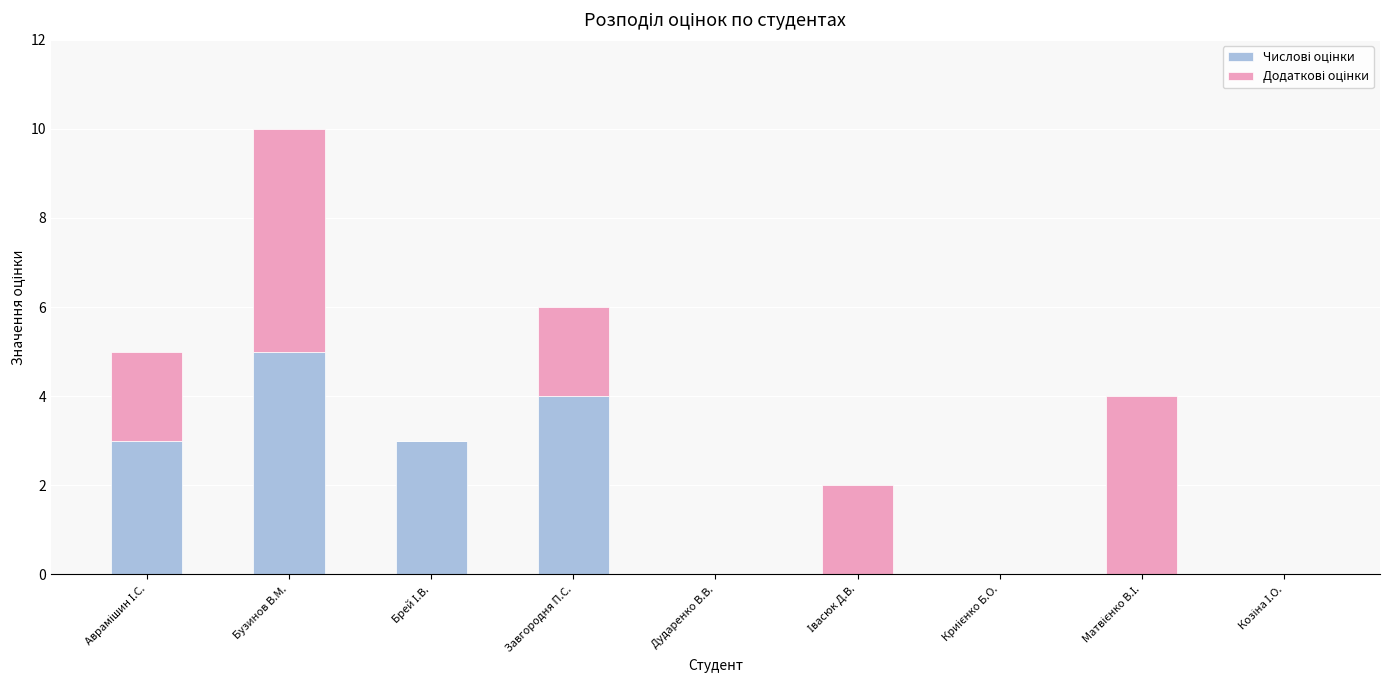

At which category is the sum across all series the highest?

Бузинов В.М.